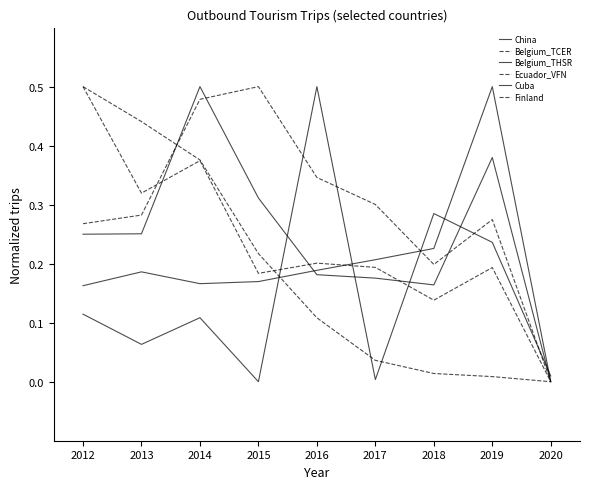

Does the chart display data point markers on the line(s)?

No